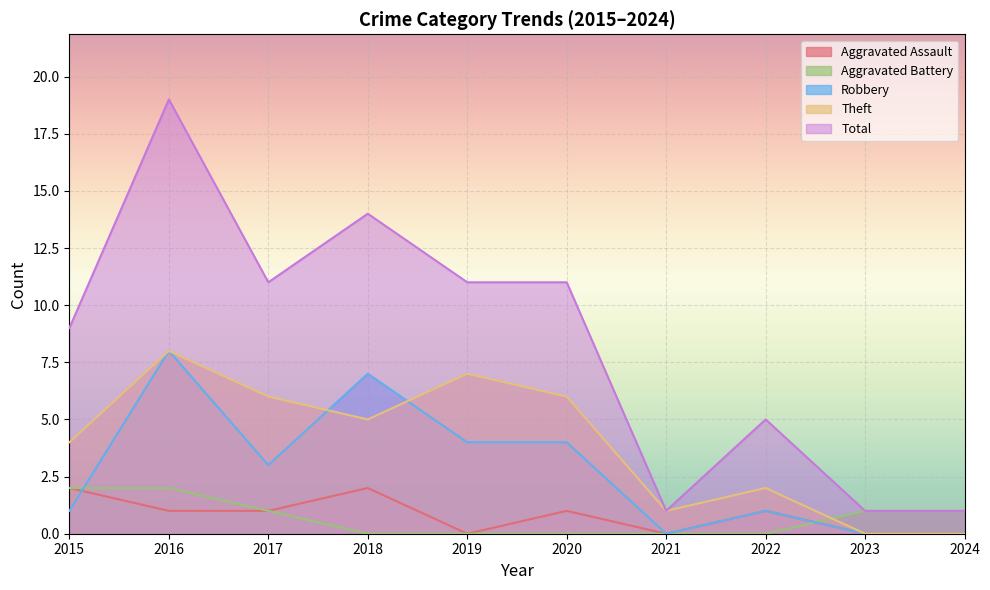

True or false: Total and Robbery intersect in this chart.

False